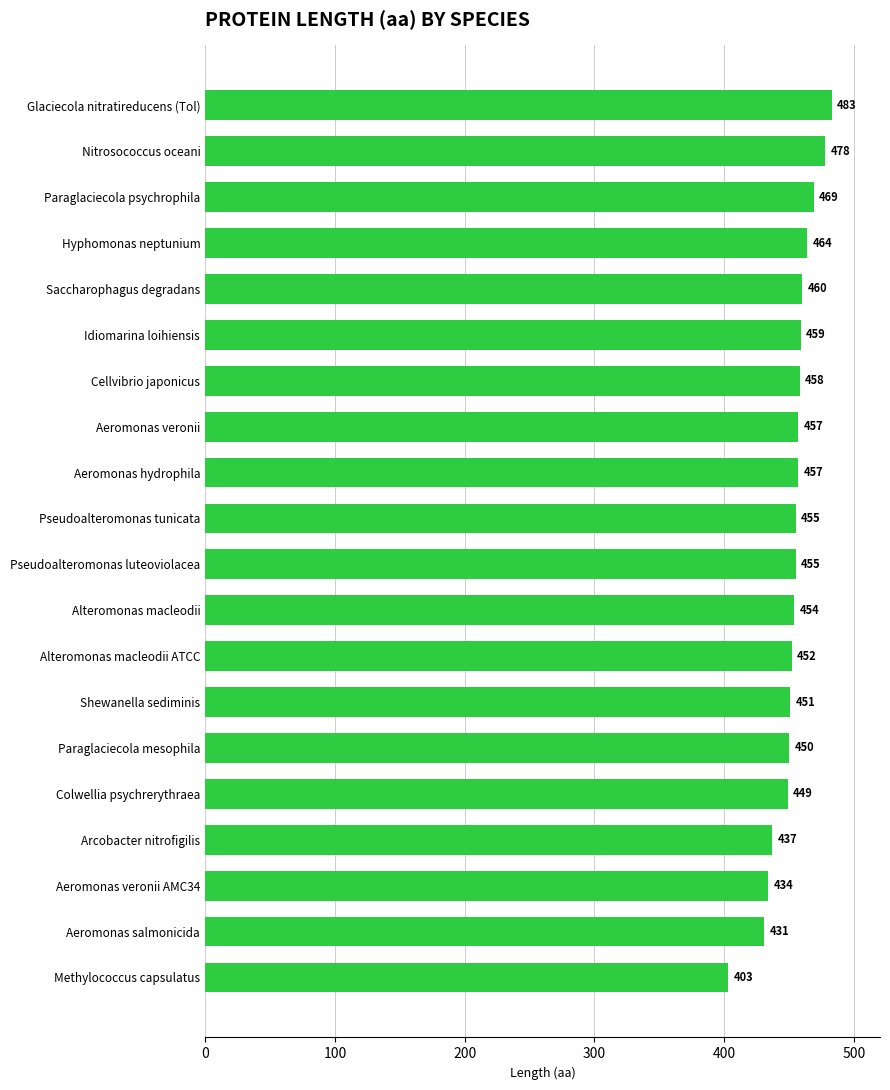

The value at Alteromonas macleodii is 152. True or false?

False